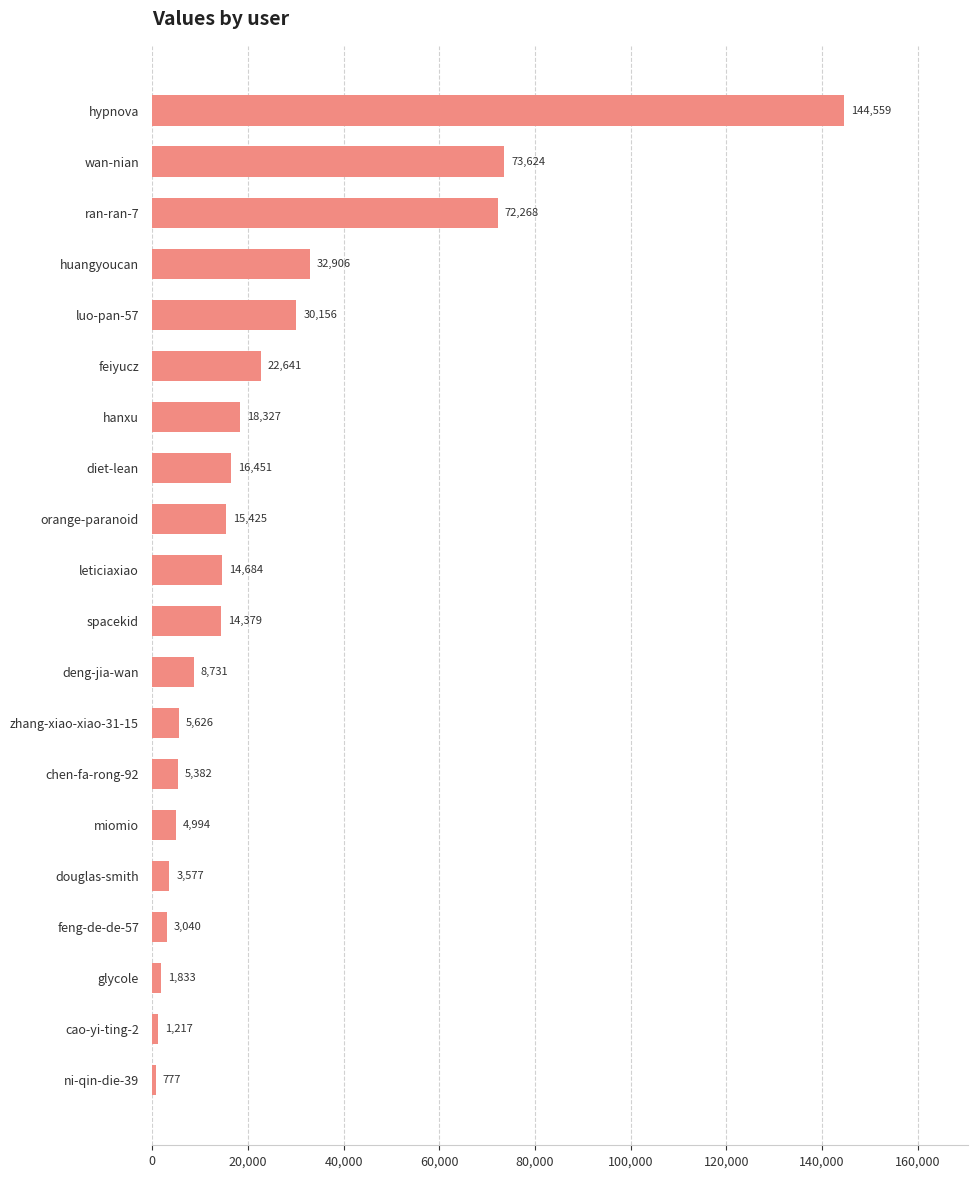

Is it true that the value at leticiaxiao is 14684?

True